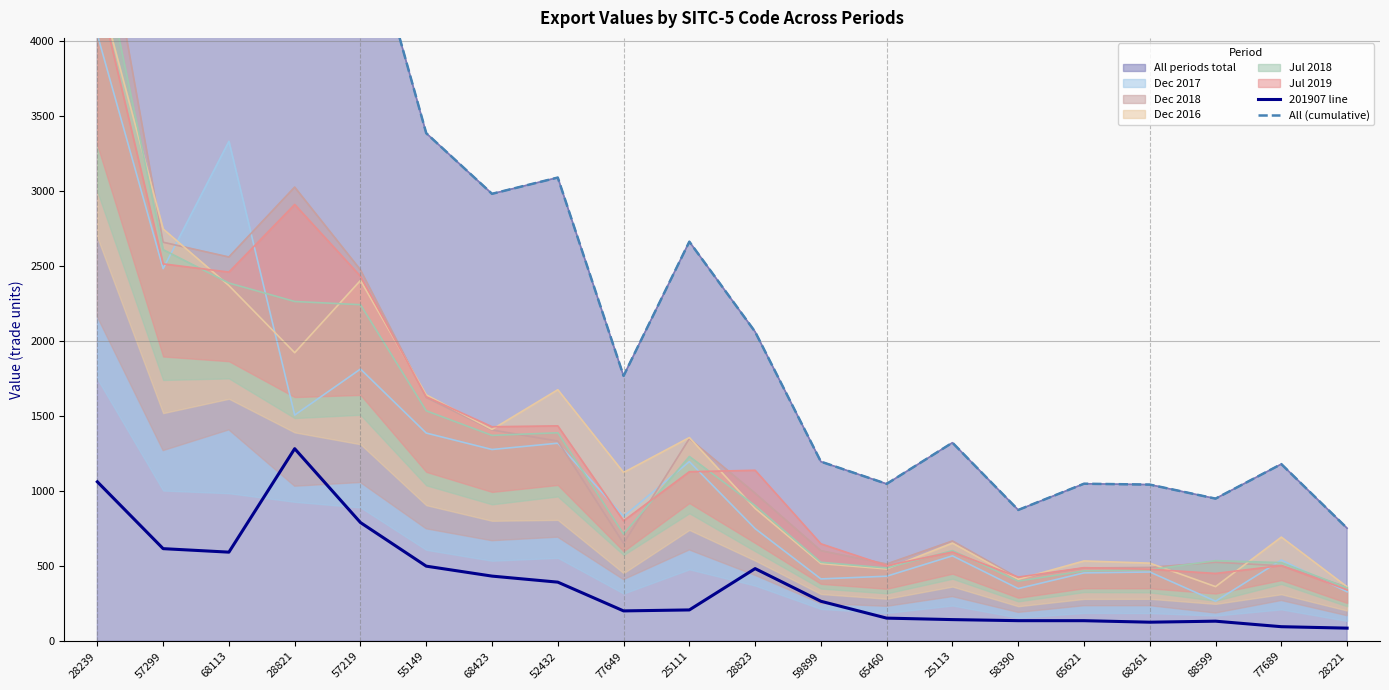

Rank the categories by All (cumulative) value from lowest to highest.

28221, 58390, 88599, 68261, 65460, 65621, 77689, 59899, 25113, 77649, 28823, 25111, 68423, 52432, 55149, 57219, 28821, 68113, 57299, 28239